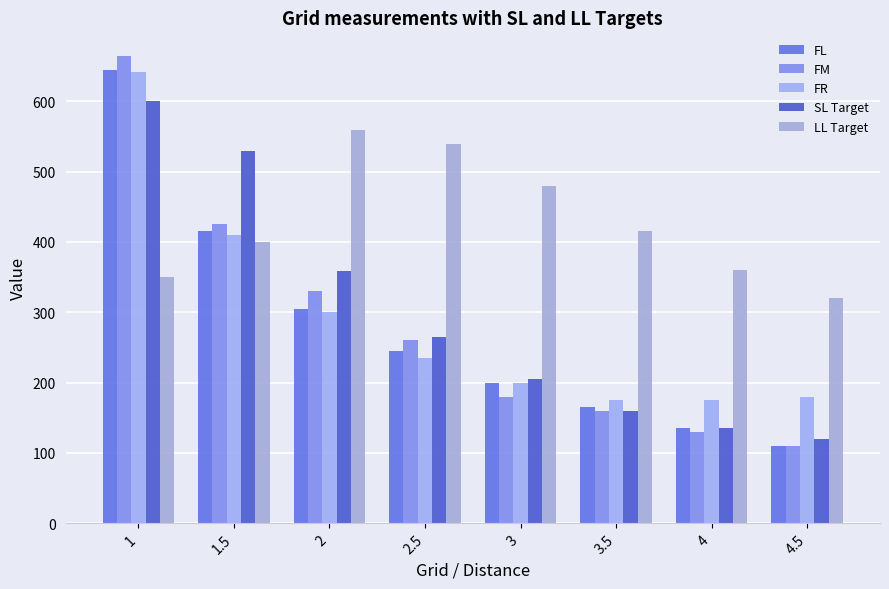

What is the value of the FM bar at the 6th from the left?

160